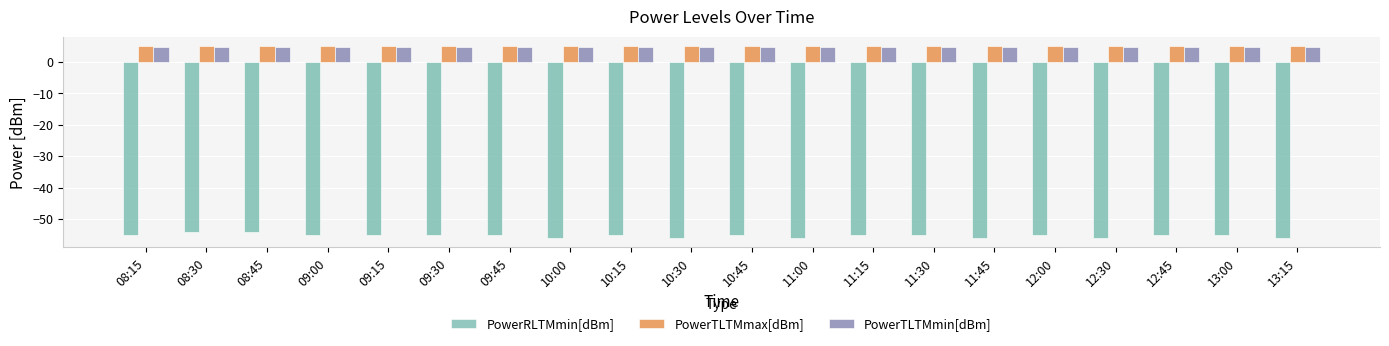

What is the maximum value for PowerTLTMmax[dBm]?

5.0